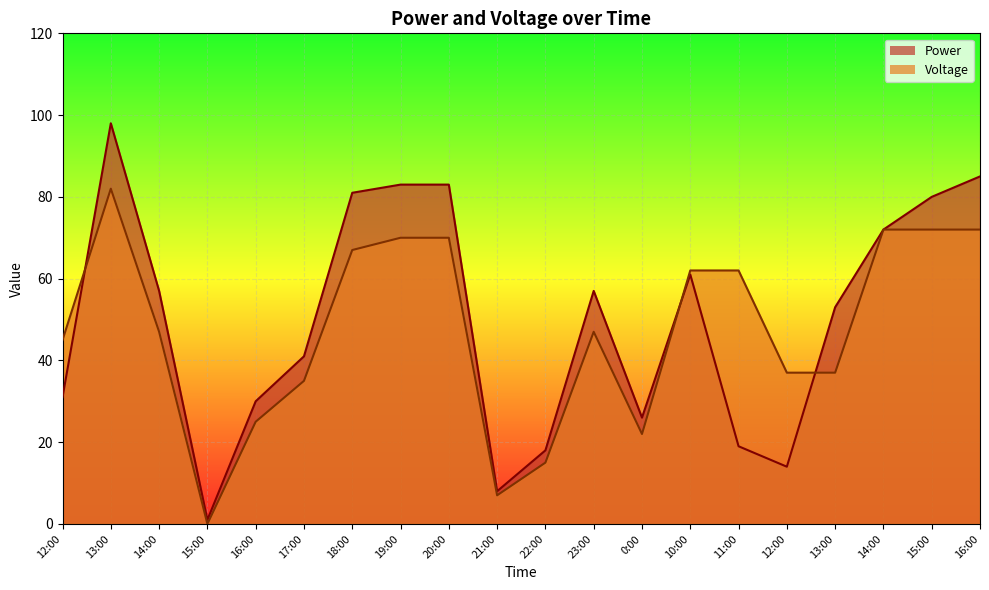

What is the spread (max minus min) of values at 16:00?

5